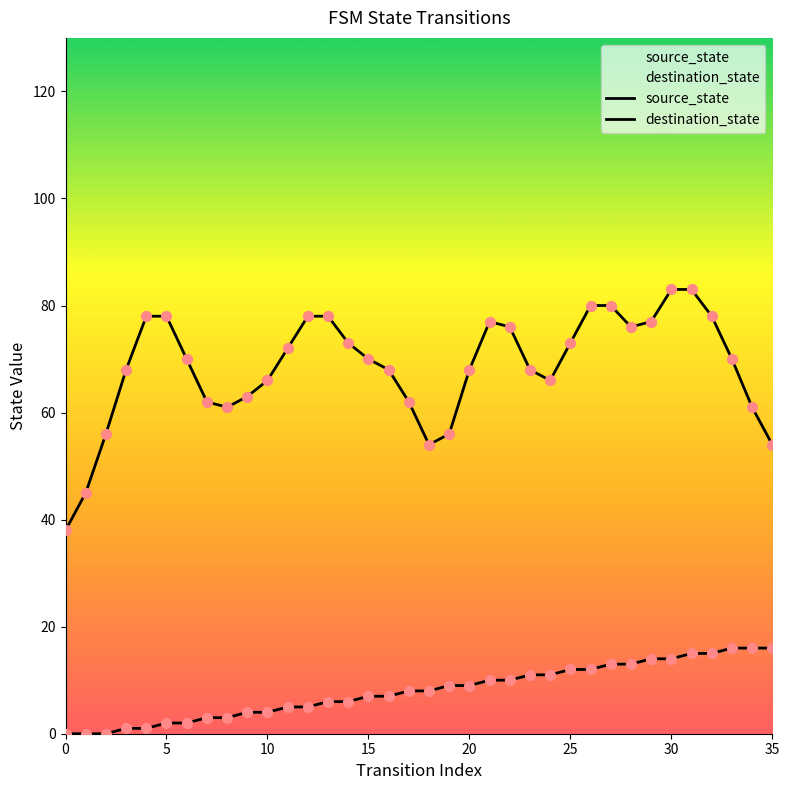

What is the total value across all series at 21?

87